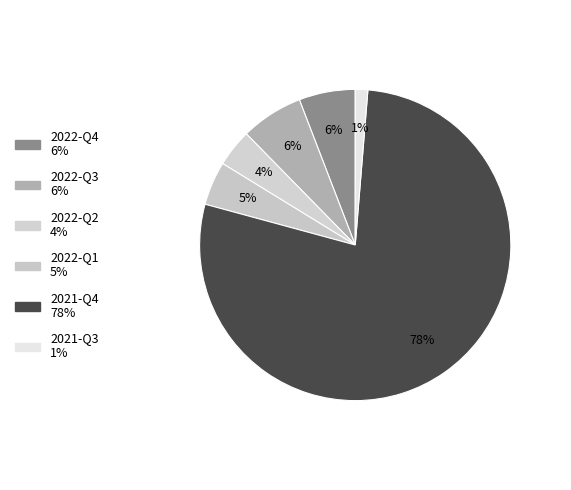

The 2021-Q3 slice represents 1% of the pie. True or false?

True